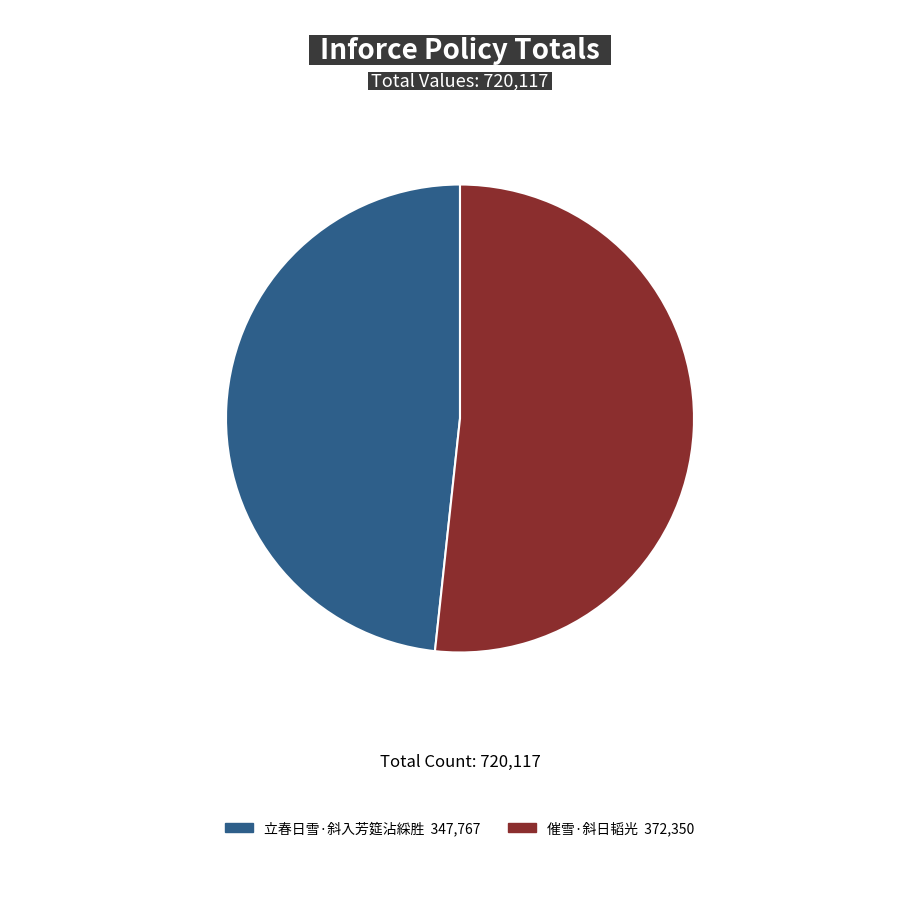

Is there a majority slice in this chart?

Yes